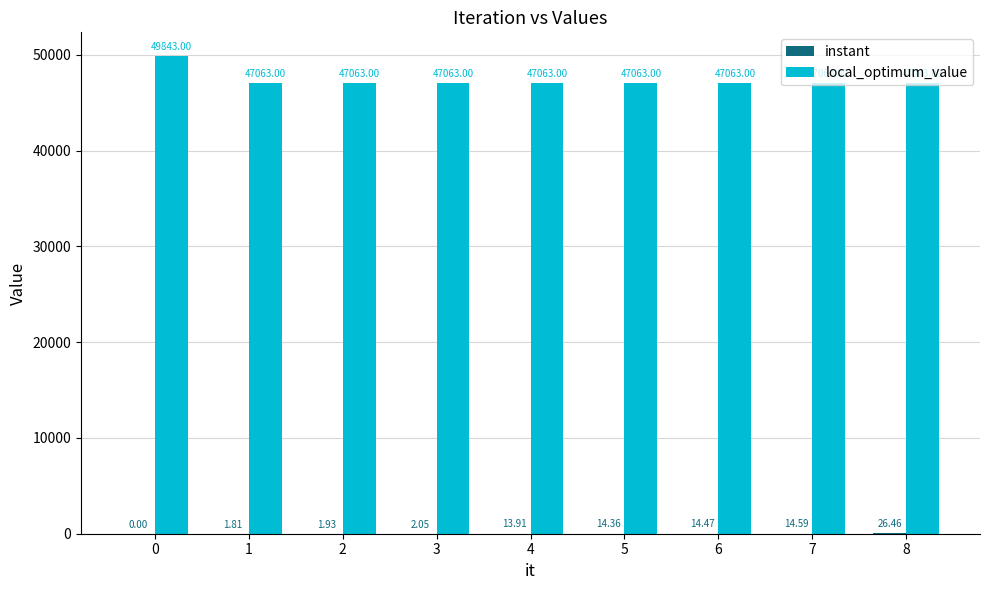

What is the total value across all series at 6?

47077.5